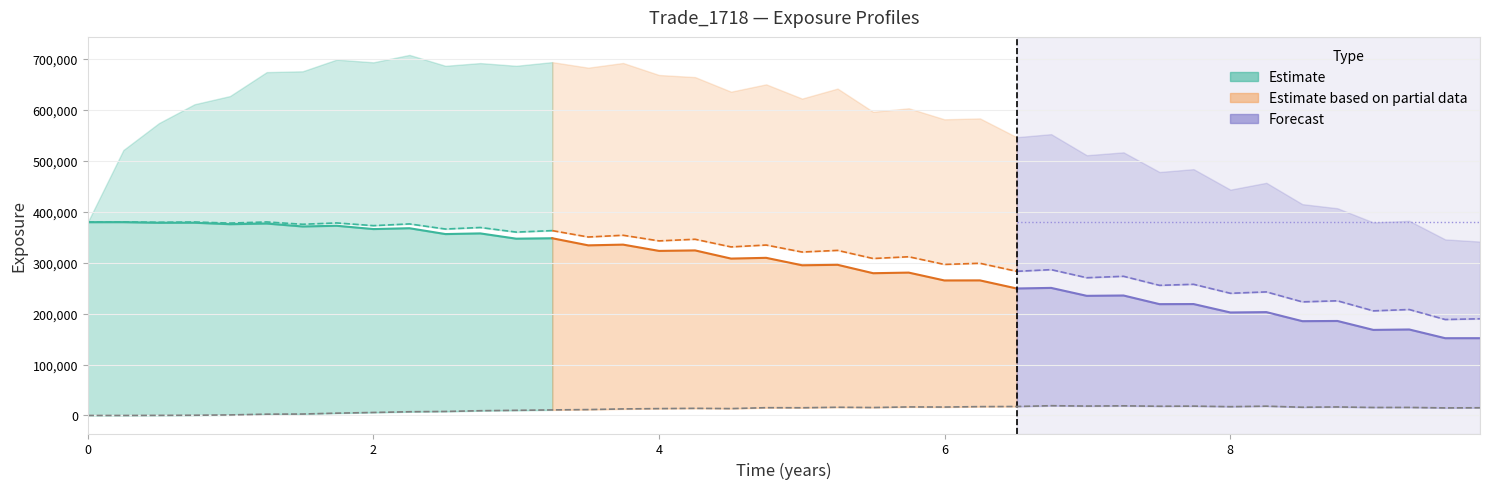

What is the average value of the BaselEE series?

312650.6